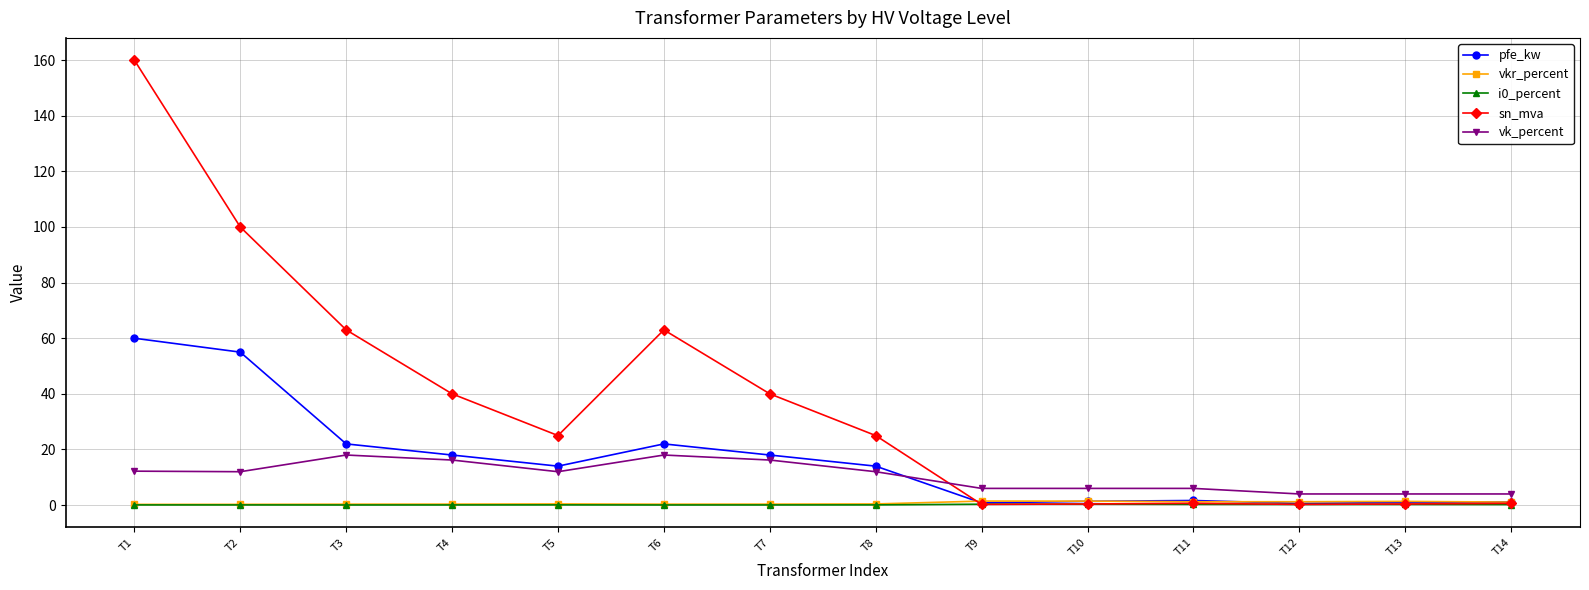

What is the greatest value displayed?

160.0